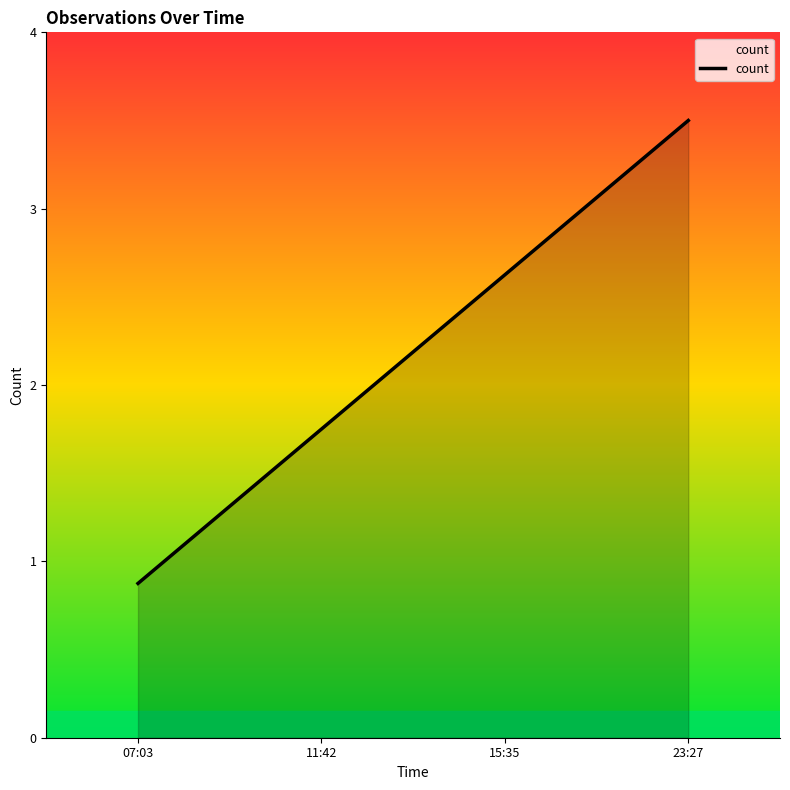

Rank the categories by value from lowest to highest.

07:03, 11:42, 15:35, 23:27